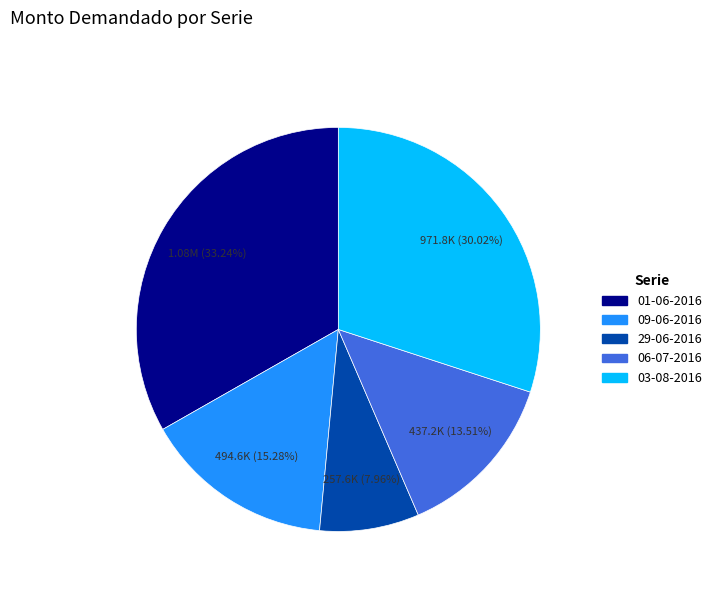

To the nearest percent, what percentage of the pie is 09-06-2016?

15%